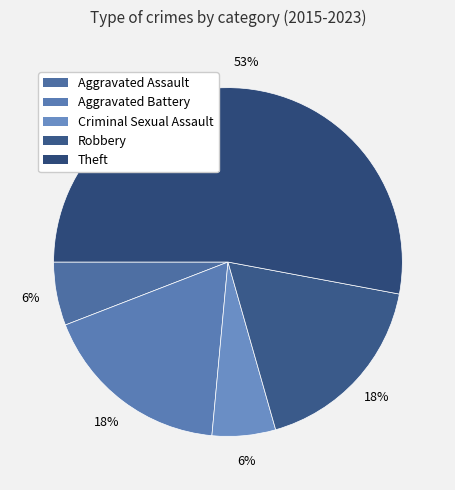

How many slices are in this pie chart?

5